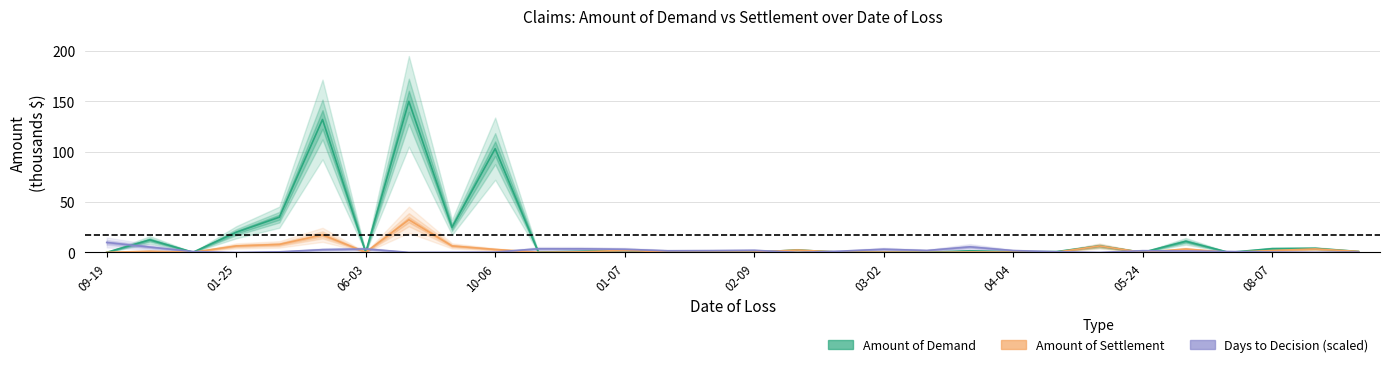

What is the difference between the second highest and second lowest values in the Amount of Settlement series?

17.4